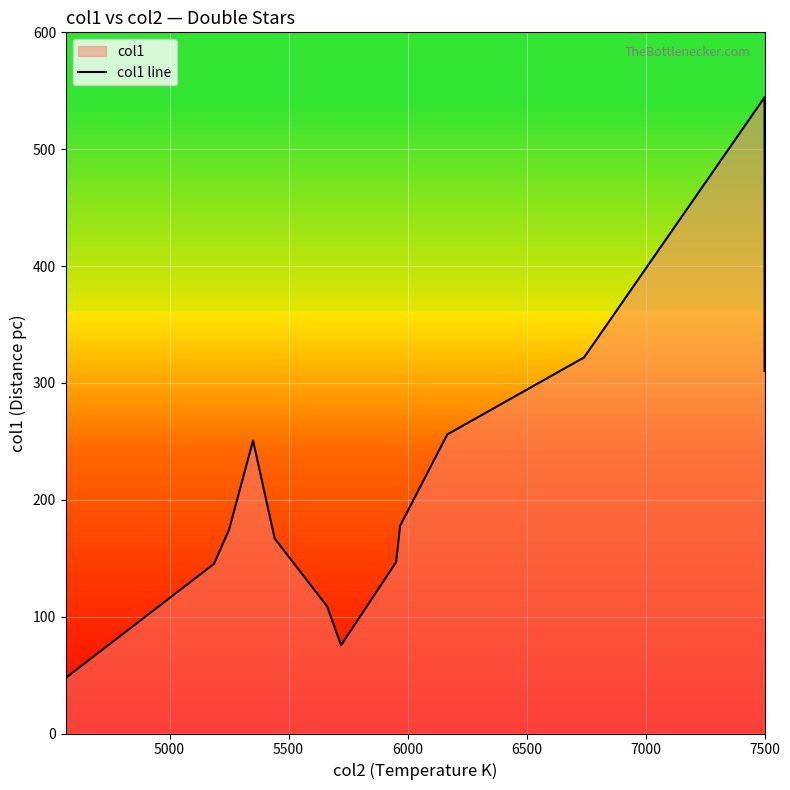

Does the chart display data point markers on the line(s)?

No